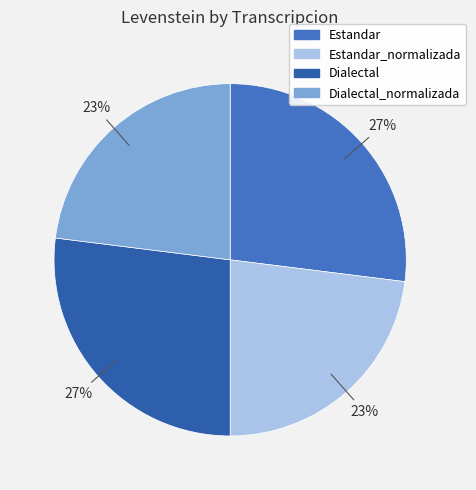

To the nearest percent, what is the combined percentage of Dialectal_normalizada and Dialectal?

50%